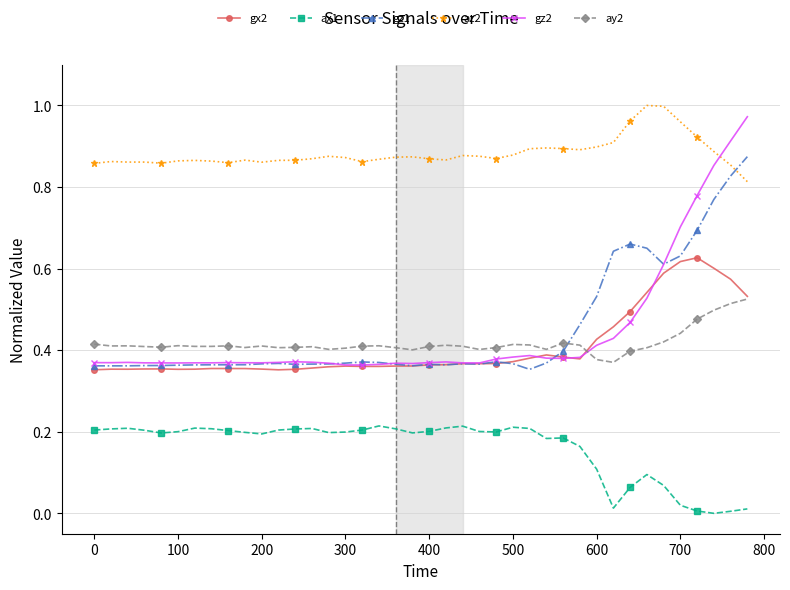

Which series ends up on top after the final intersection of gz1 and ay2?

gz1